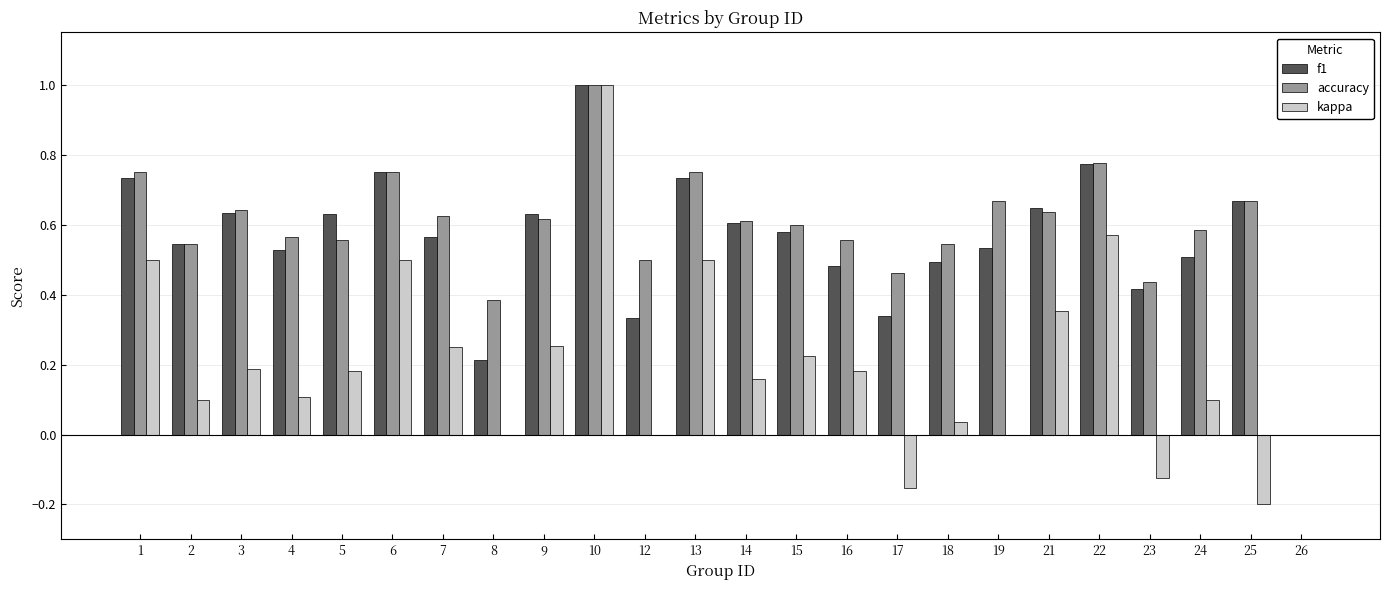

Which series has the largest total across all categories?

accuracy